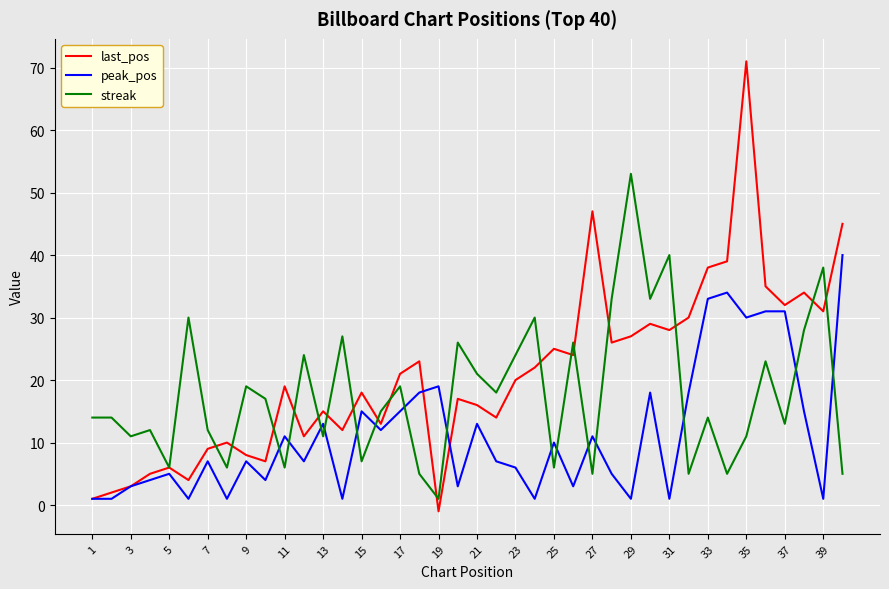

List the series in order of their peak value, highest first.

last_pos, streak, peak_pos